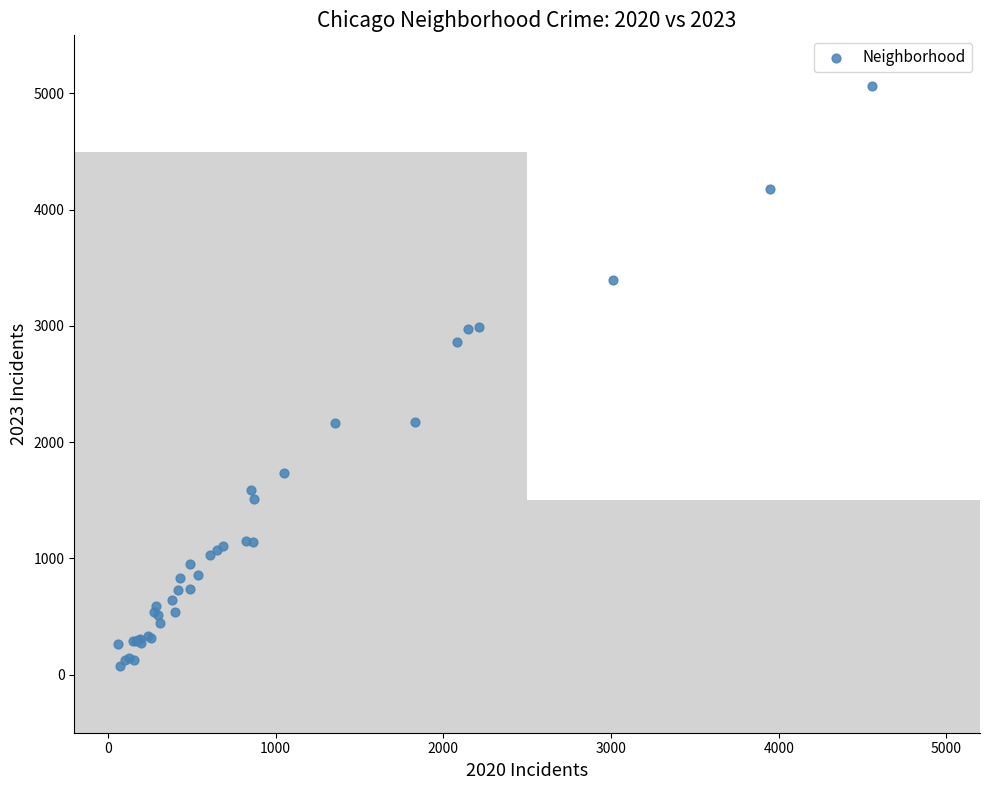

What Y value in the scatter plot is closest to 2567?

2862